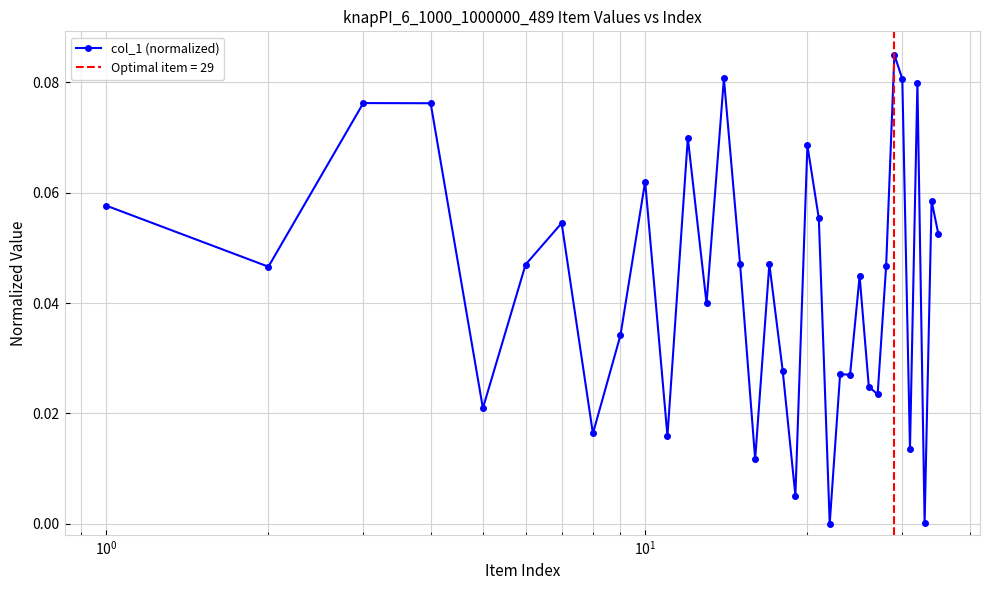

True or false: col_1 (normalized) has more than 0 points higher than both neighbors.

True